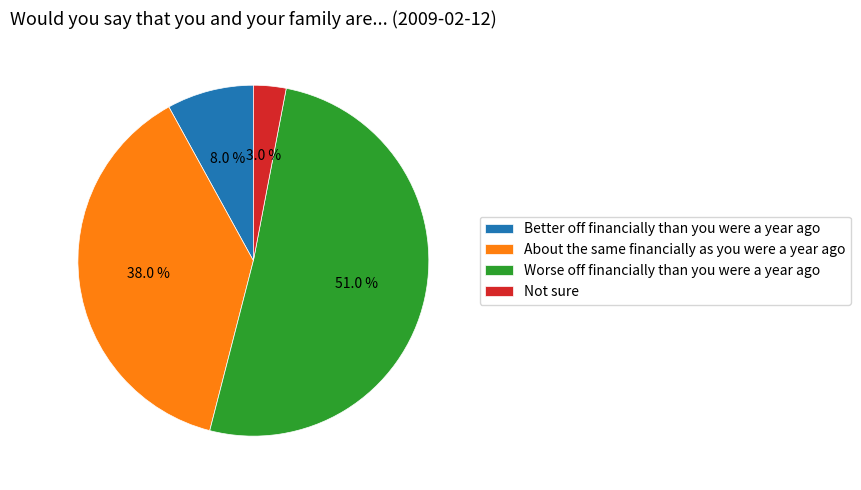

The Better off financially than you were a year ago slice represents 8% of the pie. True or false?

True